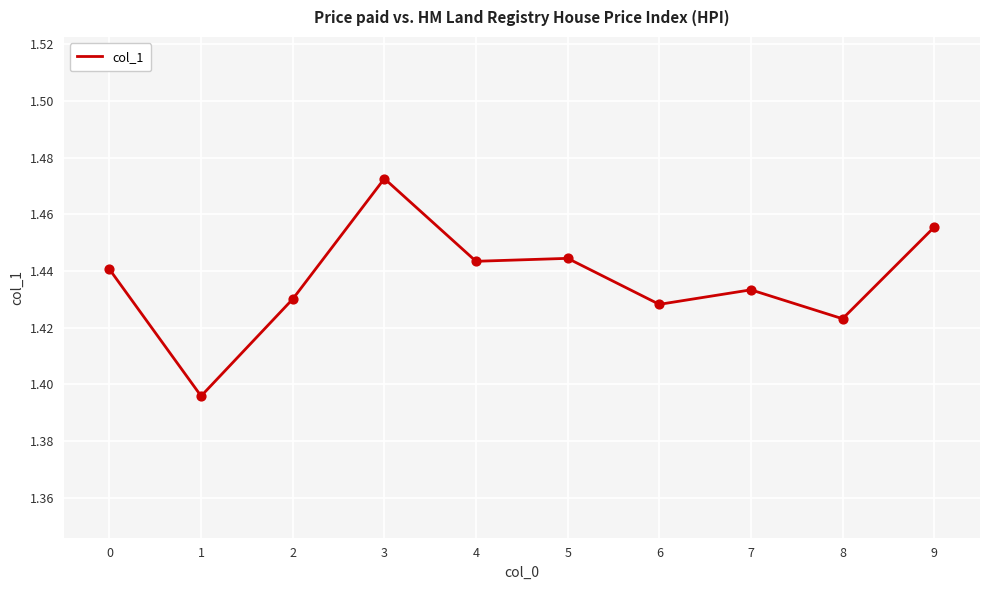

Approximately how many times larger is the value at 0 compared to 8?

1.0